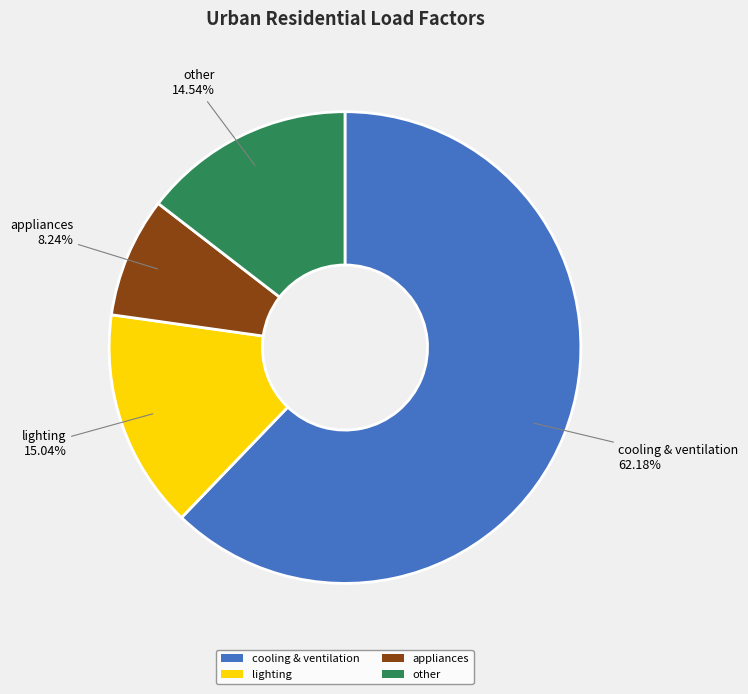

Is there any slice that represents more than half of the pie?

Yes